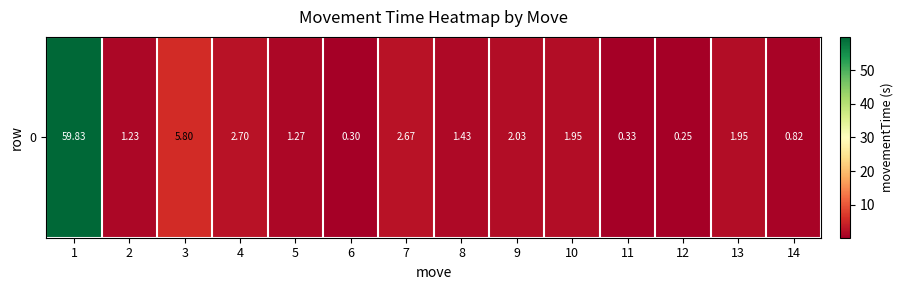

What is the minimum value shown in the chart?

0.3